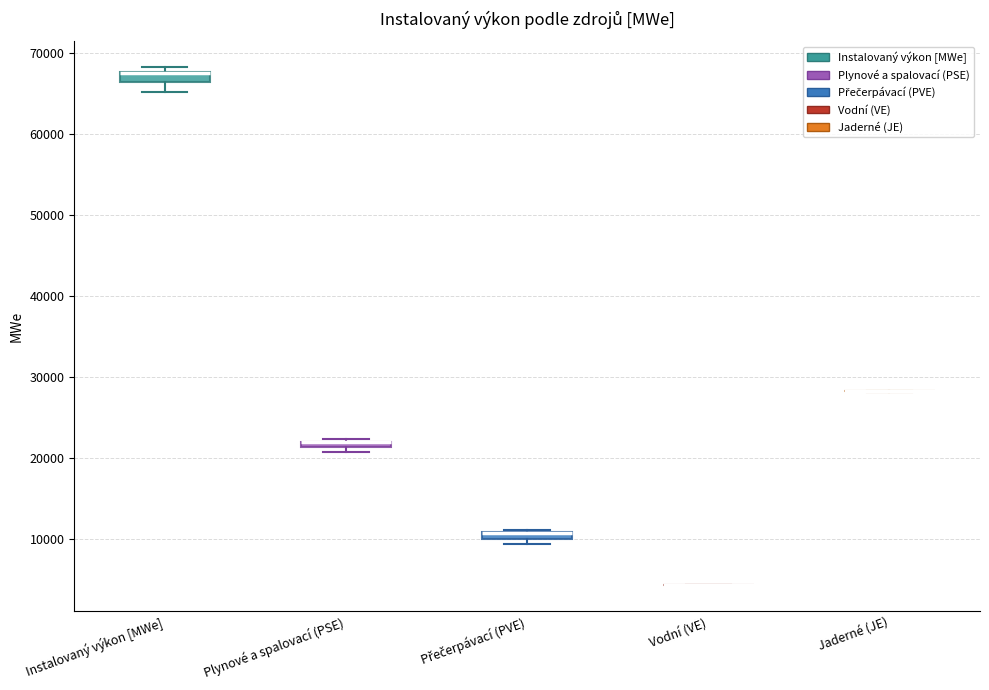

Where is the upper edge of the box for Plynové a spalovací (PSE) on the y-axis? The values are not printed on the chart, so give them approximately, as read against the axis.

22000